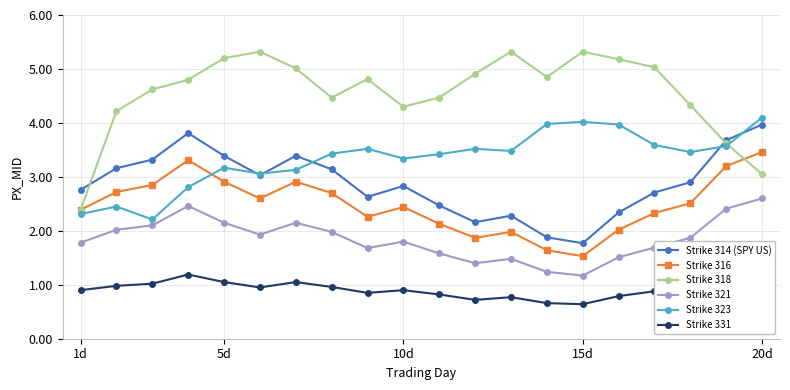

True or false: Strike 318 has more than 1 points higher than both neighbors.

True